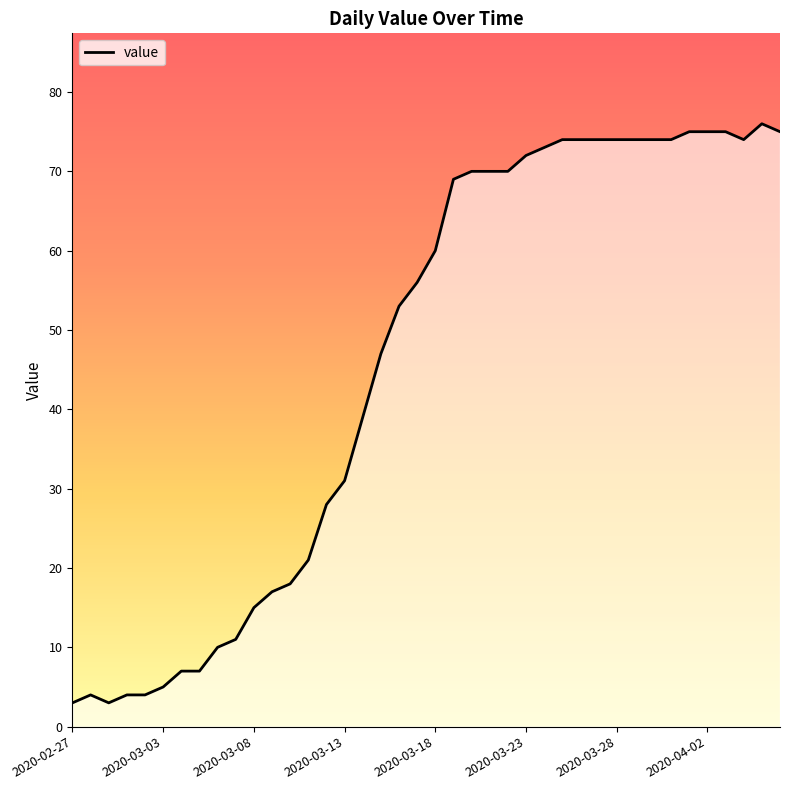

What is the greatest value displayed?

76